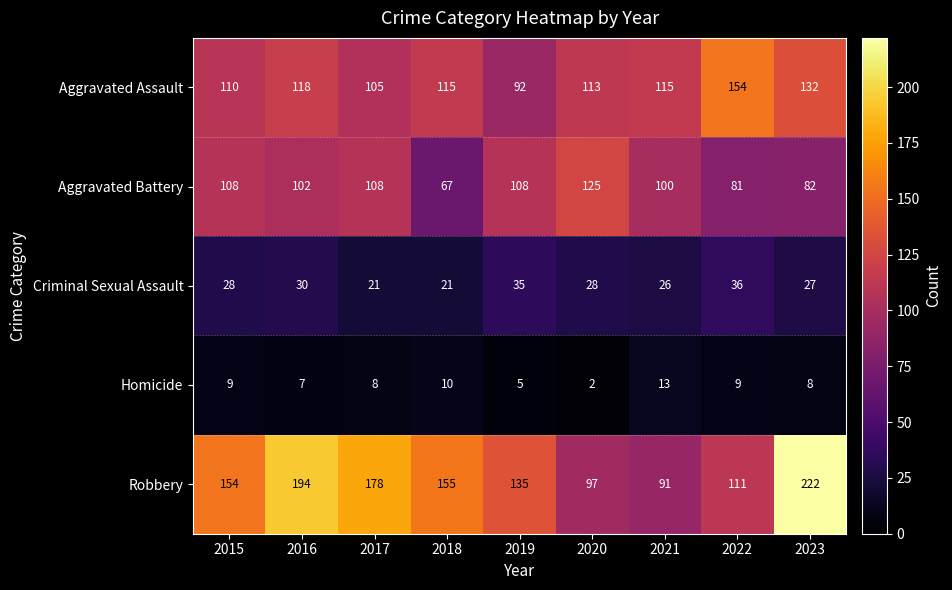

How many data points in Aggravated Assault are less than 115?

4